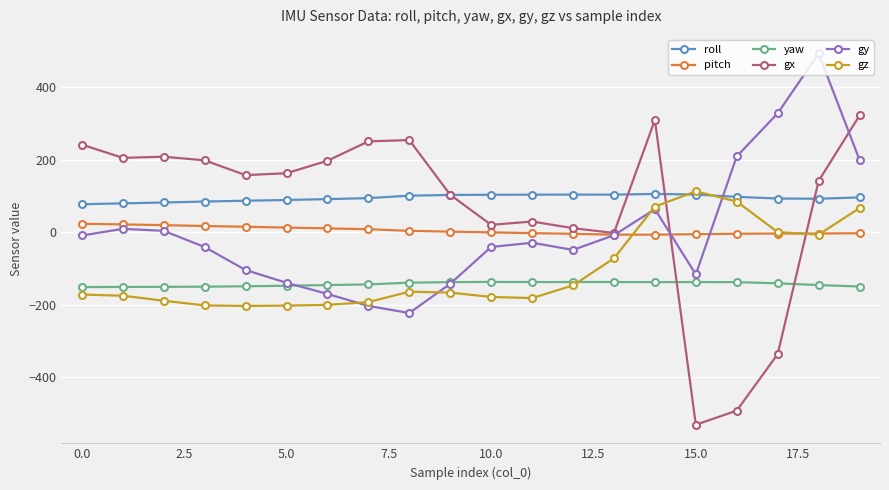

Which series has the largest range (max minus min)?

gx